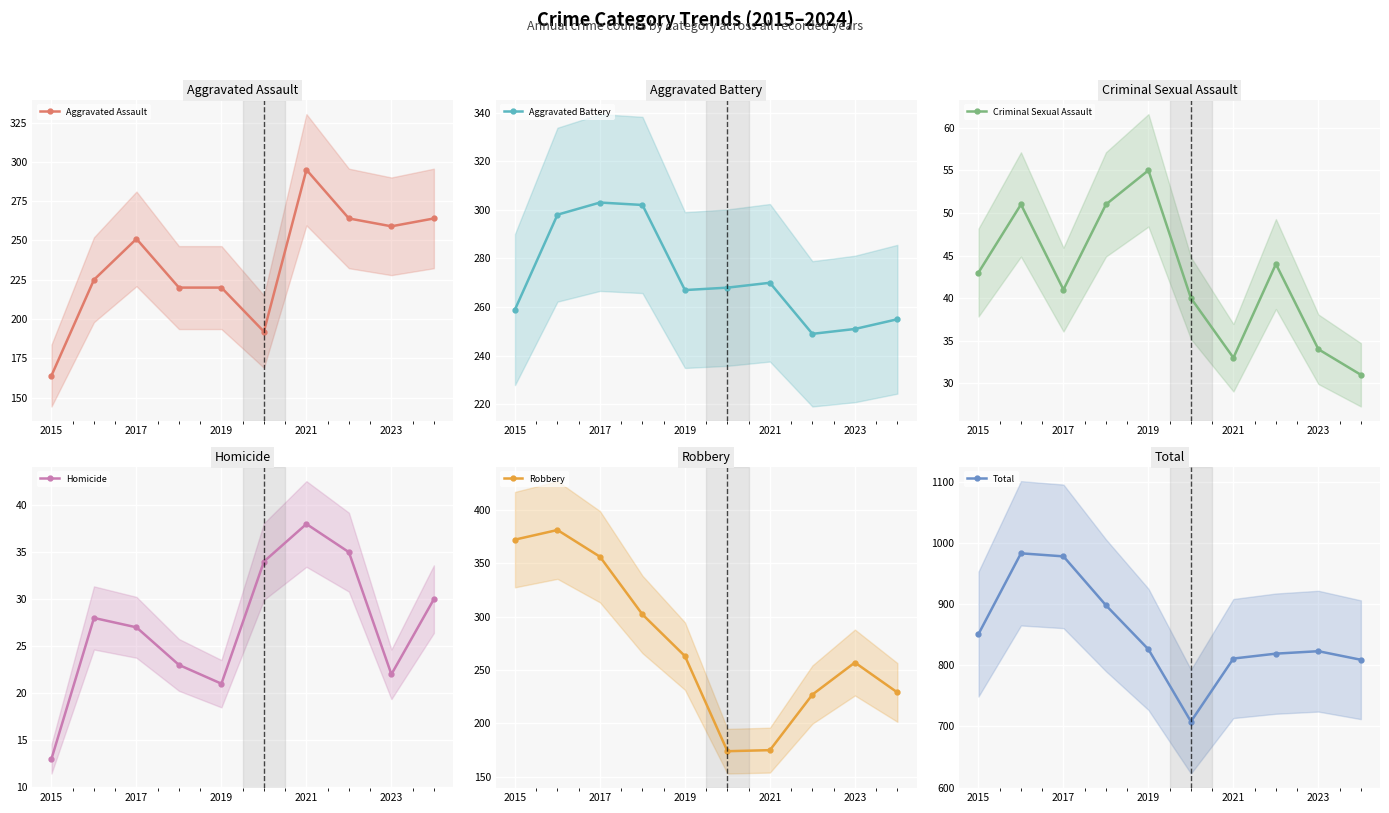

The Aggravated Assault series shows 259 at 2023. True or false?

True